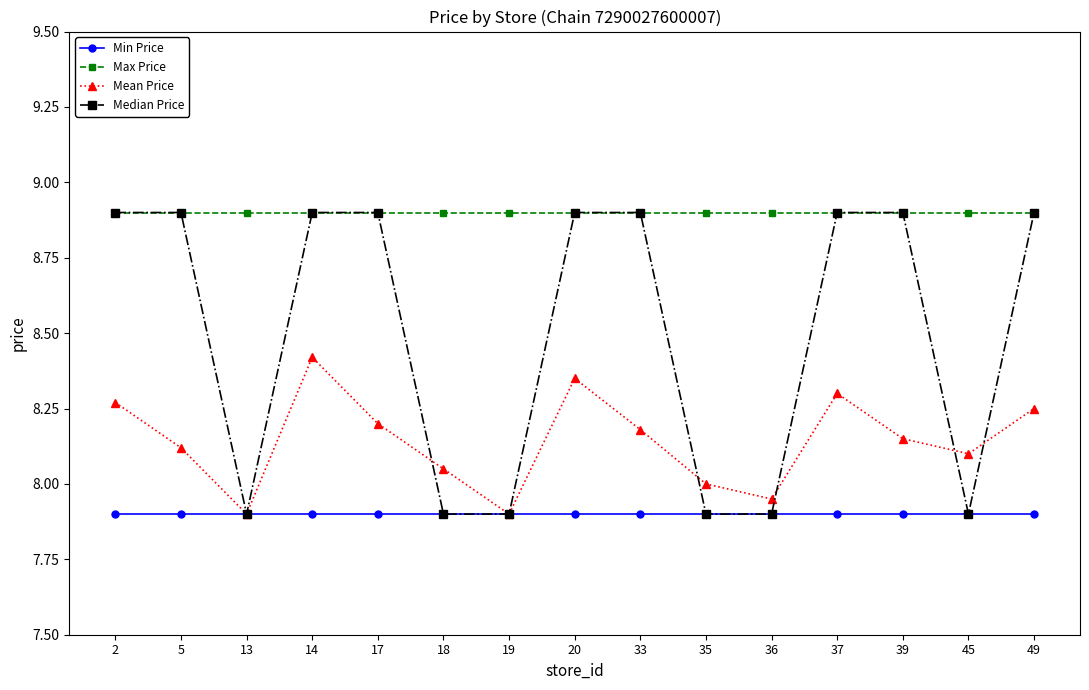

What is the sum of the Min Price values at 5 and 2?

15.8